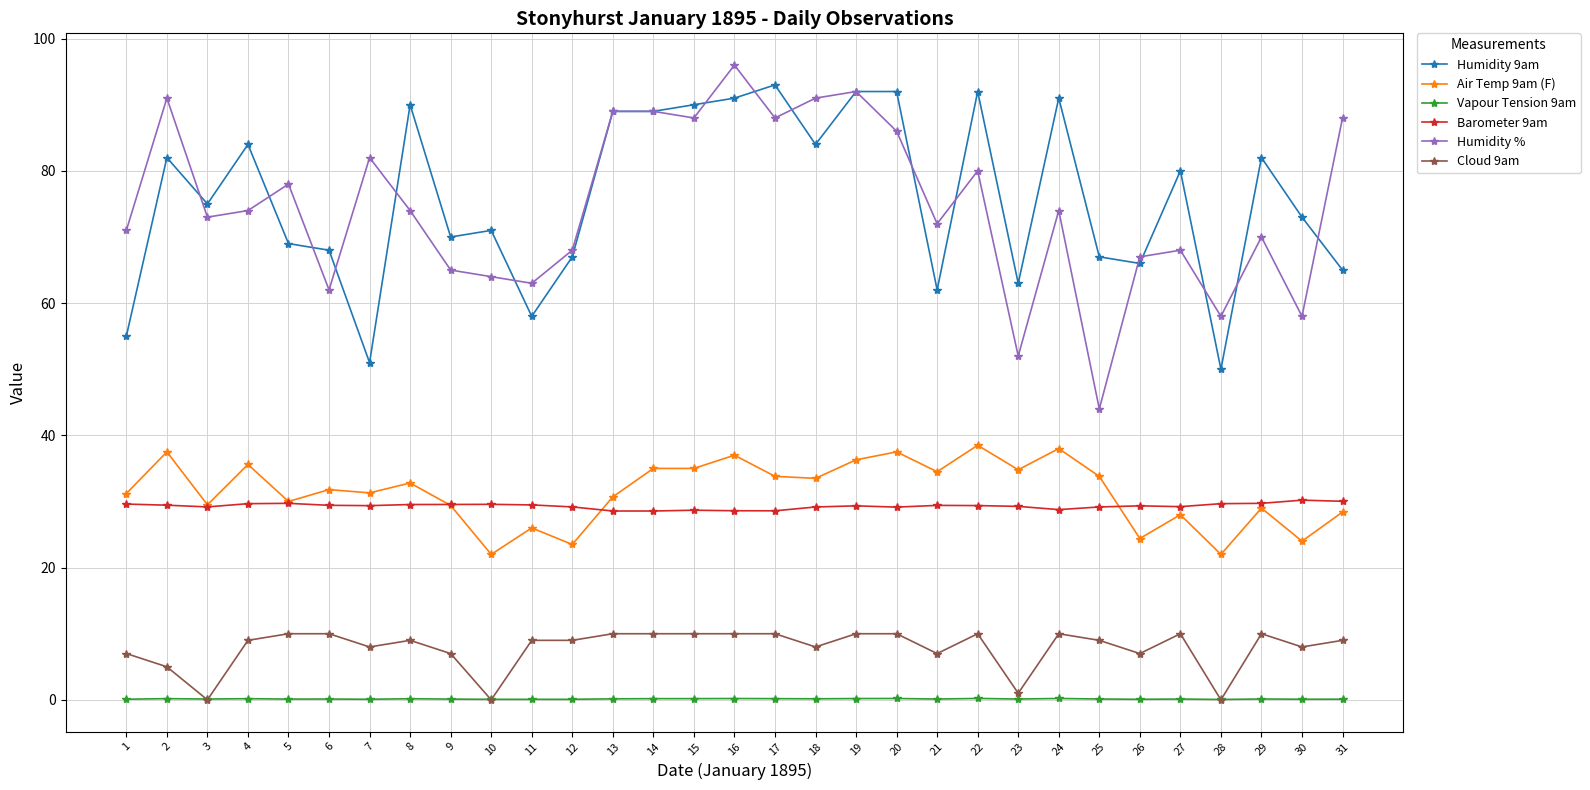

Is the value of Cloud 9am at 9 greater than the value of Air Temp 9am (F) at 17?

No